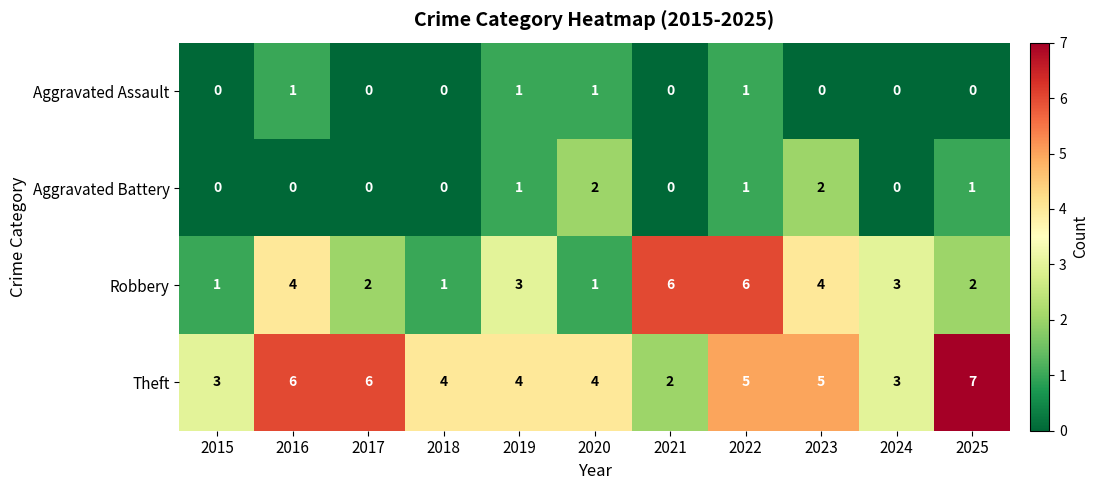

Rank the series at 2023 from highest to lowest value.

Theft, Robbery, Aggravated Battery, Aggravated Assault